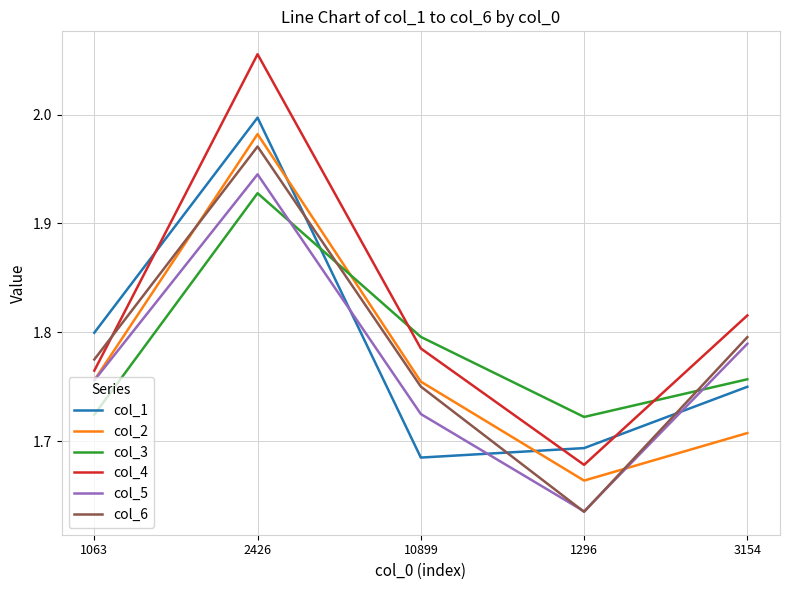

Where is the first local minimum for col_3?

1296